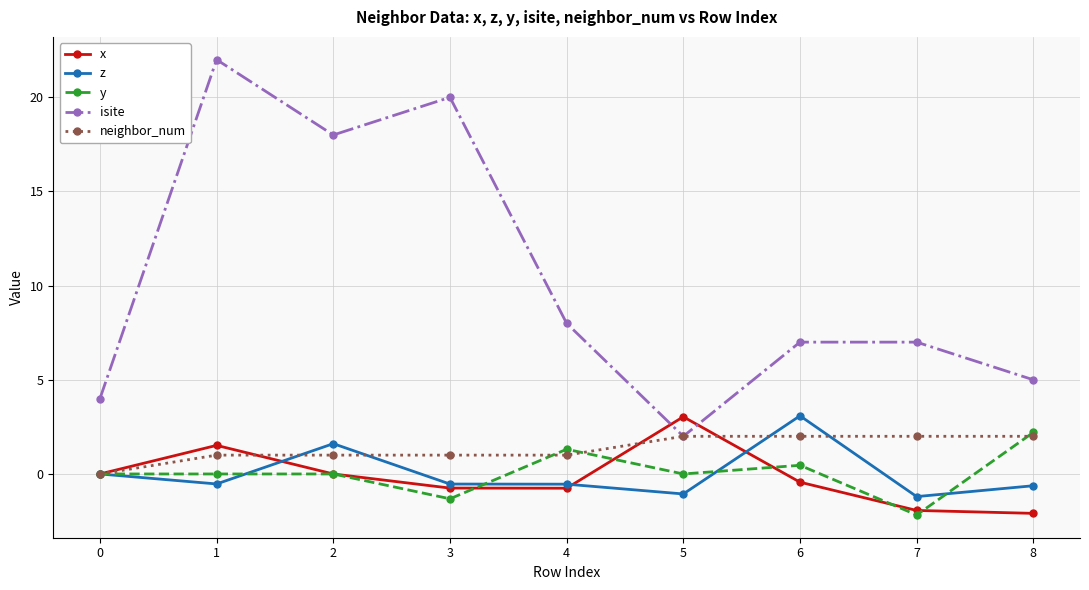

What is the highest value of the x series?

3.0